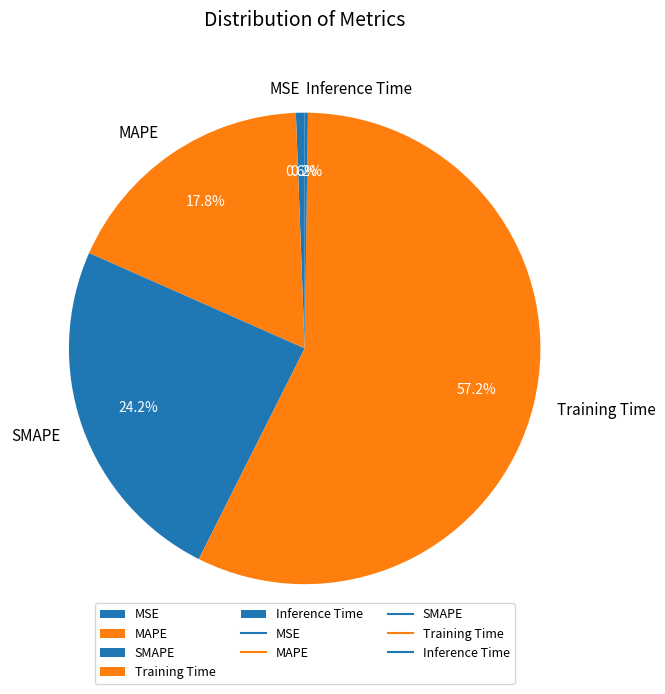

Does any single category account for the majority?

Yes